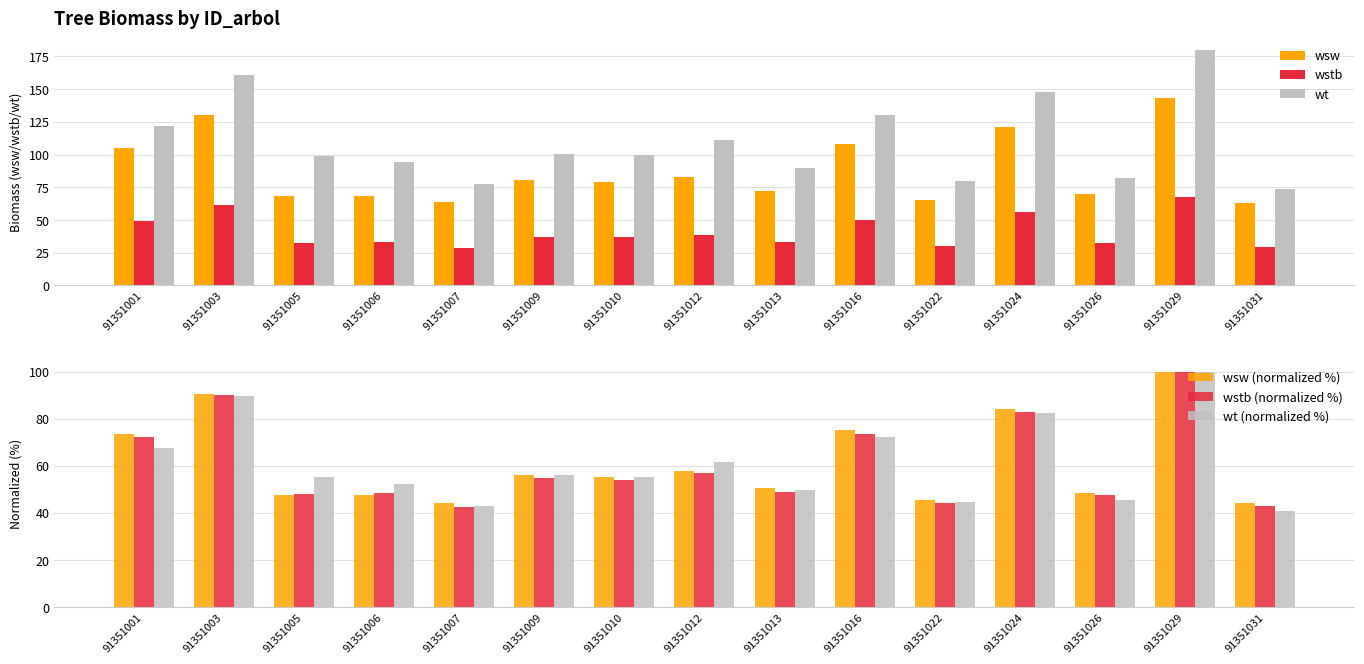

Reading left to right, transcribe all the data shown in this chart.

wsw: 91351001=105.4	91351003=130.2	91351005=68.5	91351006=68.6	91351007=63.6	91351009=80.3	91351010=79.4	91351012=83.1	91351013=72.4	91351016=108.2	91351022=65.6	91351024=121.0	91351026=69.7	91351029=143.4	91351031=63.3
wstb: 91351001=49.1	91351003=61.2	91351005=32.7	91351006=33.1	91351007=28.9	91351009=37.3	91351010=36.8	91351012=38.7	91351013=33.3	91351016=50.1	91351022=29.9	91351024=56.5	91351026=32.3	91351029=67.9	91351031=29.1
wt: 91351001=121.6	91351003=161.0	91351005=99.2	91351006=94.1	91351007=77.2	91351009=100.8	91351010=99.5	91351012=111.1	91351013=89.5	91351016=130.4	91351022=80.1	91351024=148.0	91351026=82.2	91351029=179.8	91351031=73.8
wsw (normalized %): 91351001=73.5	91351003=90.8	91351005=47.8	91351006=47.8	91351007=44.3	91351009=56.0	91351010=55.4	91351012=57.9	91351013=50.5	91351016=75.5	91351022=45.8	91351024=84.3	91351026=48.6	91351029=100.0	91351031=44.1
wstb (normalized %): 91351001=72.2	91351003=90.1	91351005=48.2	91351006=48.7	91351007=42.6	91351009=54.9	91351010=54.2	91351012=57.0	91351013=49.0	91351016=73.7	91351022=44.1	91351024=83.1	91351026=47.5	91351029=100.0	91351031=42.8
wt (normalized %): 91351001=67.6	91351003=89.5	91351005=55.2	91351006=52.4	91351007=43.0	91351009=56.0	91351010=55.3	91351012=61.8	91351013=49.8	91351016=72.5	91351022=44.5	91351024=82.3	91351026=45.7	91351029=100.0	91351031=41.0